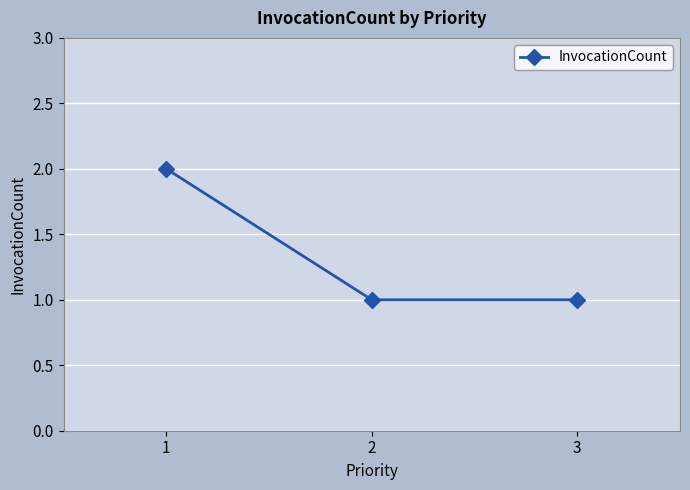

What is the minimum value shown in the chart?

1